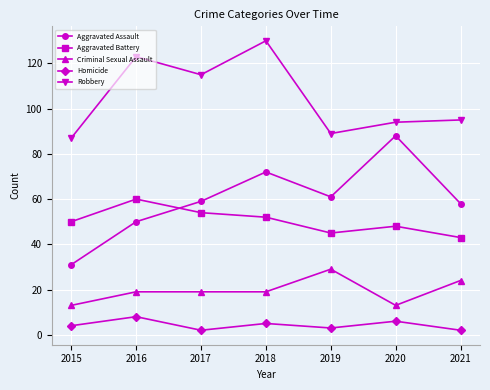

Where is the first local minimum for Robbery?

2017